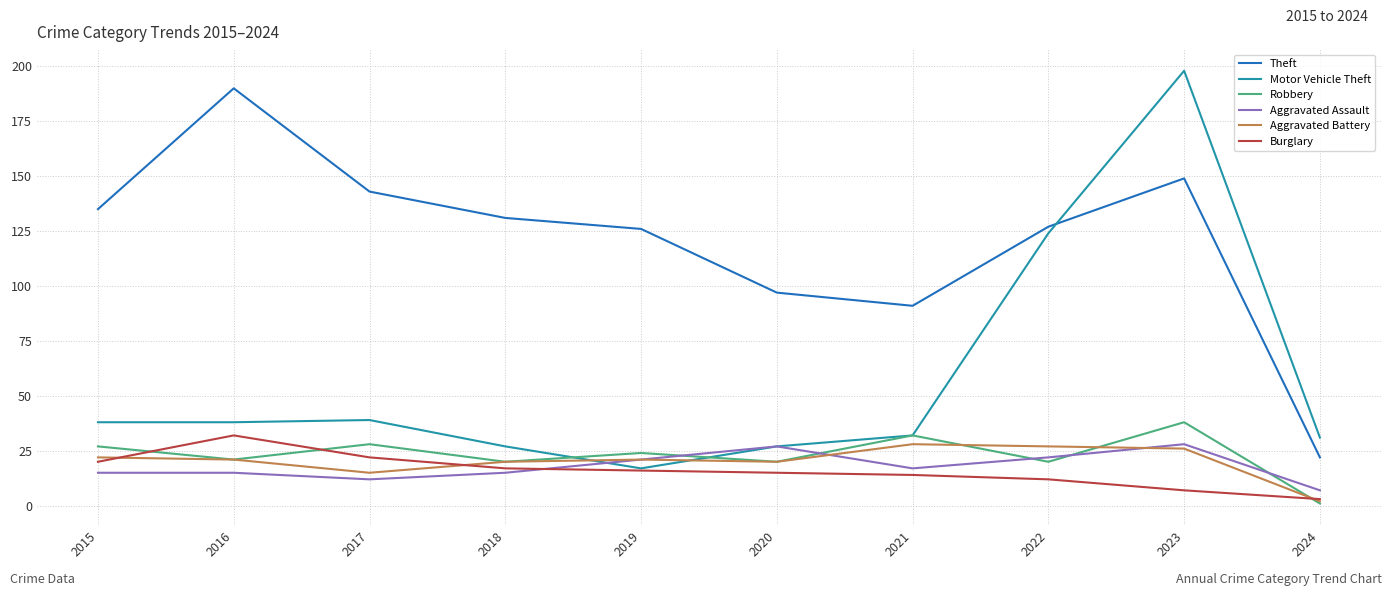

What is the smallest value displayed?

1